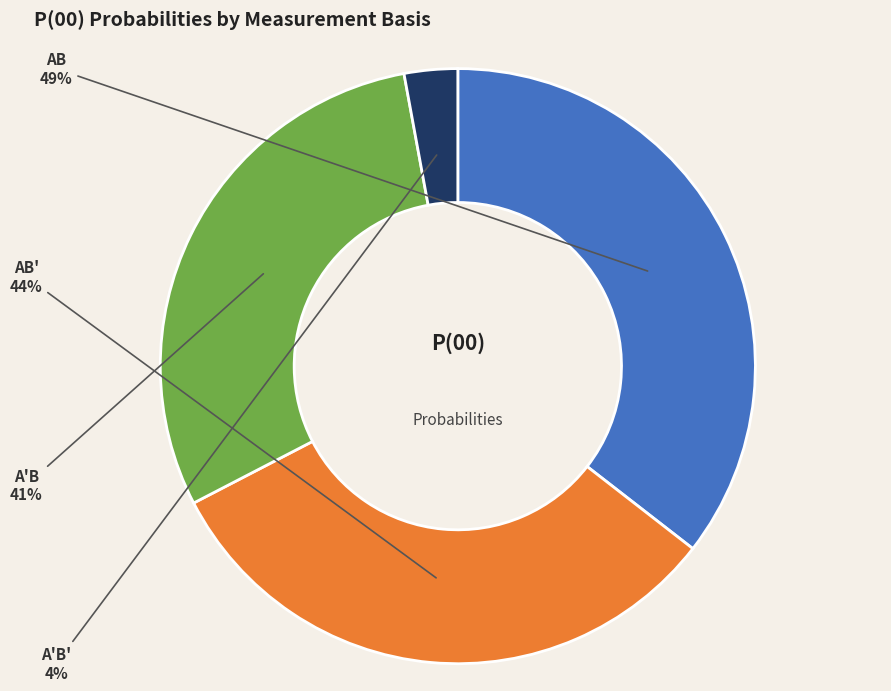

Between AB and A'B', which is larger?

AB